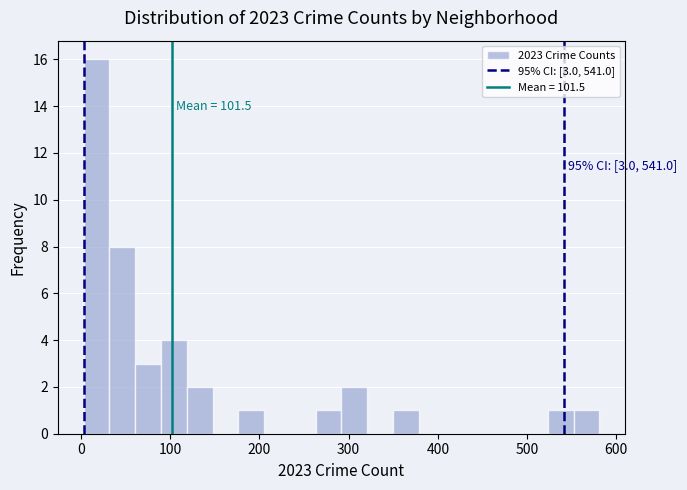

Read against the x-axis, roughly where is the centre of the tallest bar?

20